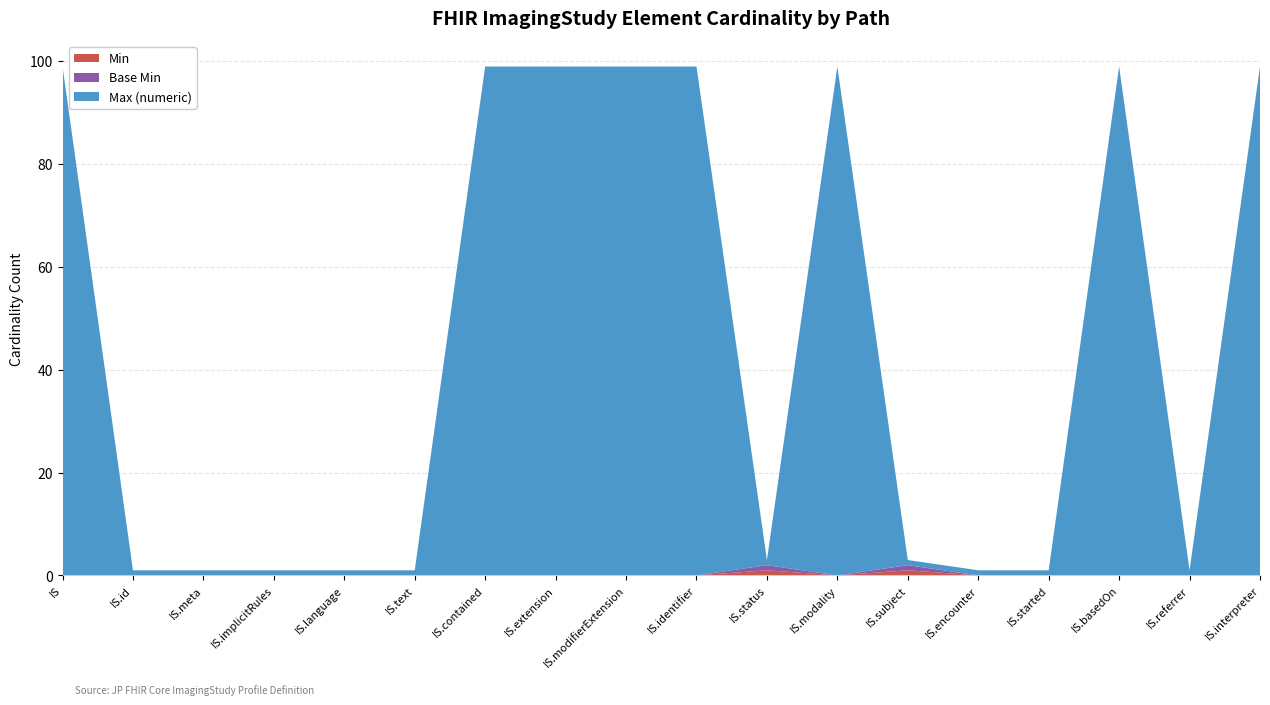

Reading left to right, list all the values displayed in this chart.

Min: 0	0	0	0	0	0	0	0	0	0	1	0	1	0	0	0	0	0
Base Min: 0	0	0	0	0	0	0	0	0	0	1	0	1	0	0	0	0	0
Max (numeric): 99	1	1	1	1	1	99	99	99	99	1	99	1	1	1	99	1	99